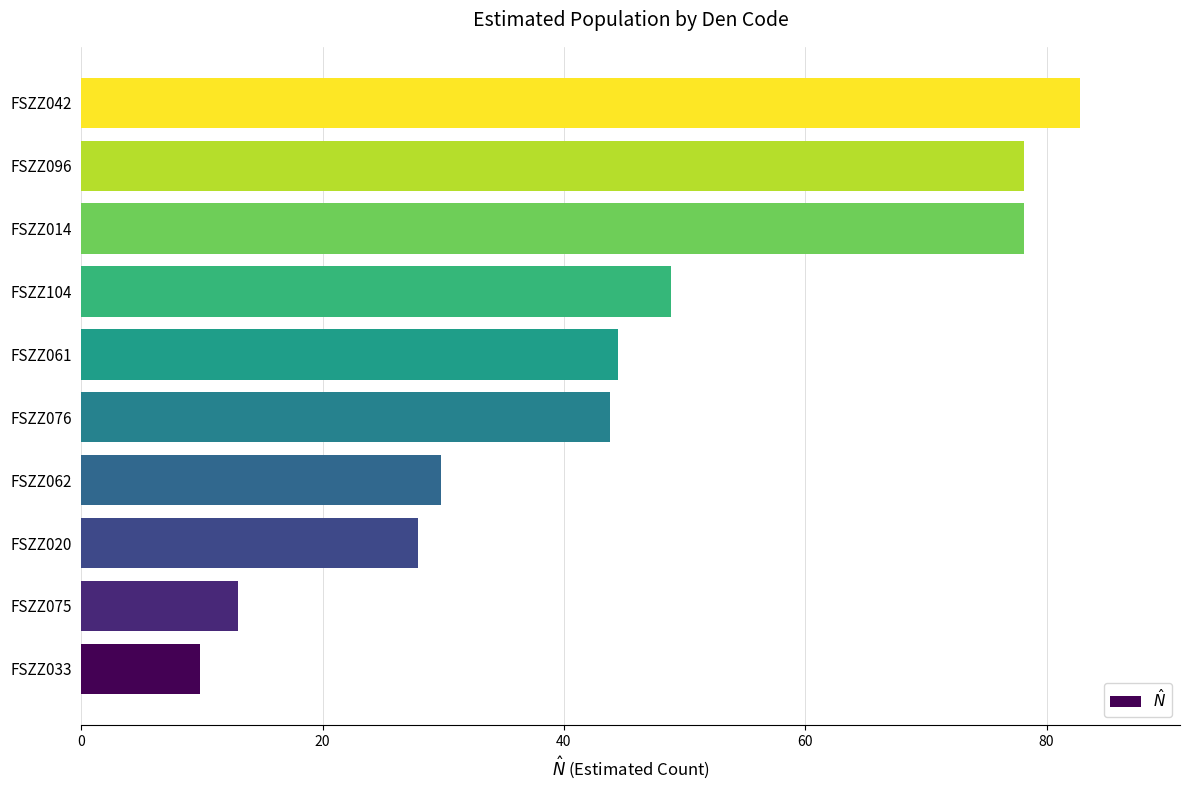

What is the difference between the maximum and minimum values?

72.9